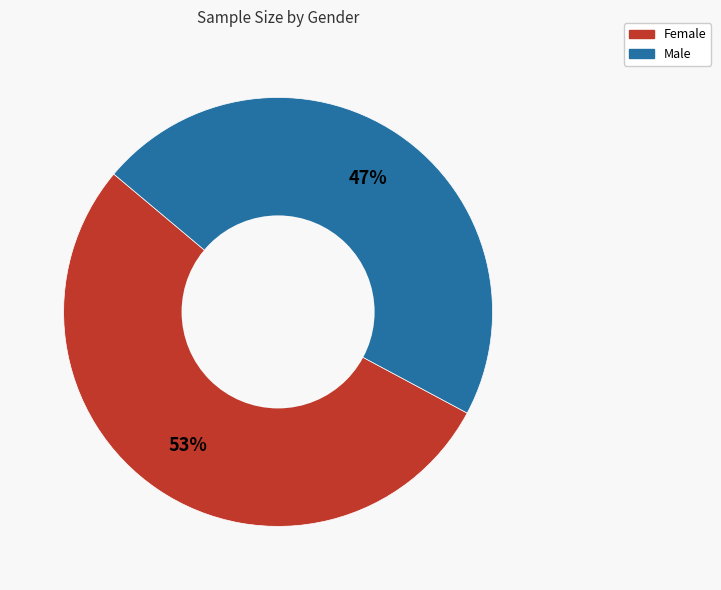

How many segments does this pie chart have?

2